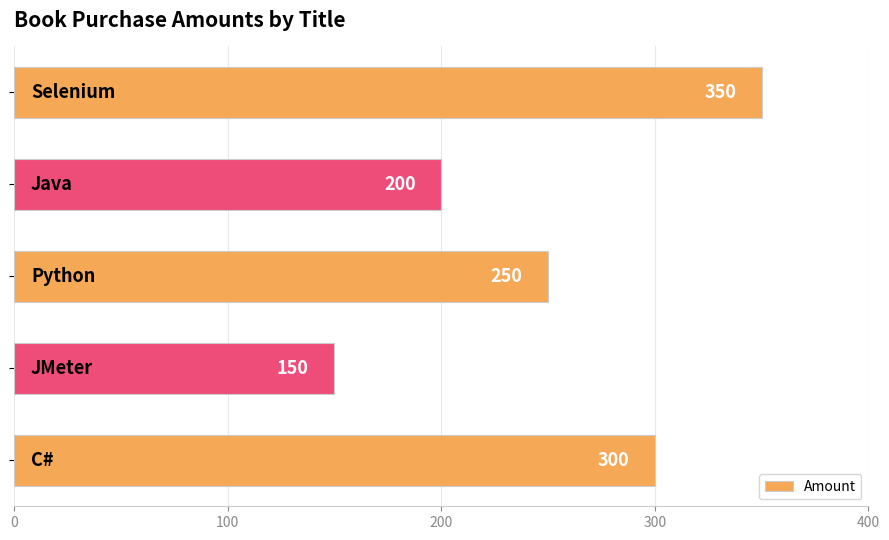

Reading top to bottom, transcribe all the data shown in this chart.

350	200	250	150	300